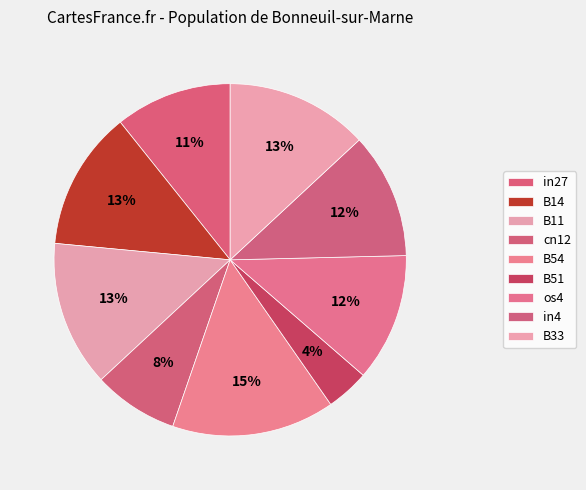

Is there any slice that represents more than half of the pie?

No